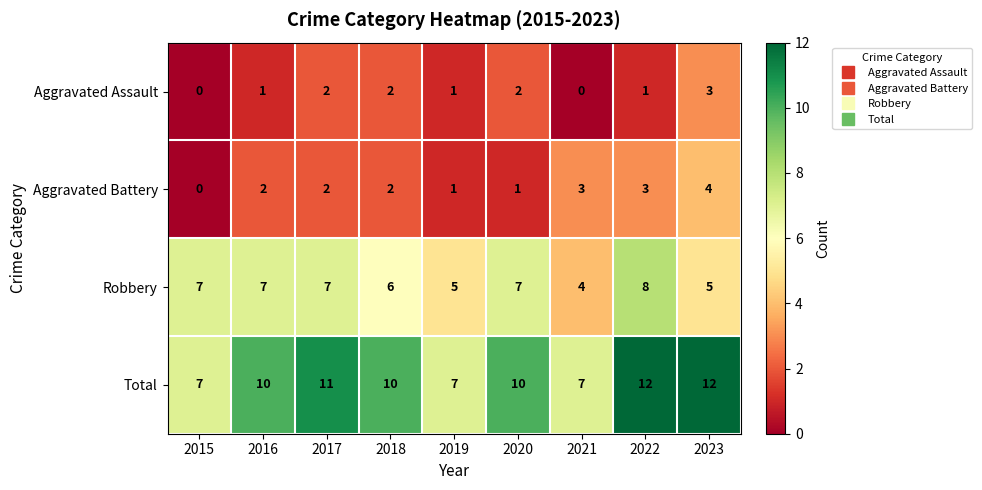

Count the number of data series in this chart.

4